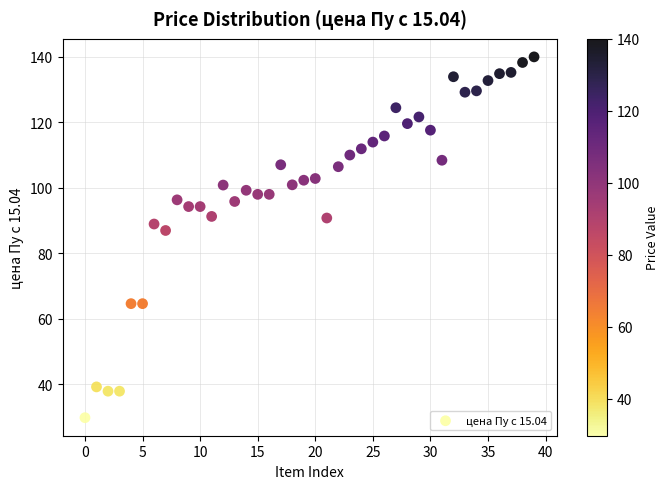

What Y value in the scatter plot is closest to 84?

87.0